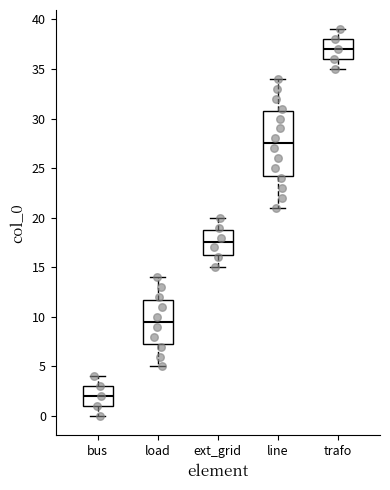

Reading left to right, read every box against the y-axis: the position of its median line, the range the box covers, and the ends of its whiskers. The values are not printed on the chart, so give them approximately, as read against the axis.

bus: median 2.0, box 1.0 to 3.0, whiskers 0.0 to 4.0
load: median 9.5, box 7.5 to 12.0, whiskers 5.0 to 14.0
ext_grid: median 17.5, box 16.5 to 19.0, whiskers 15.0 to 20.0
line: median 27.5, box 24.5 to 31.0, whiskers 21.0 to 34.0
trafo: median 37.0, box 36.0 to 38.0, whiskers 35.0 to 39.0